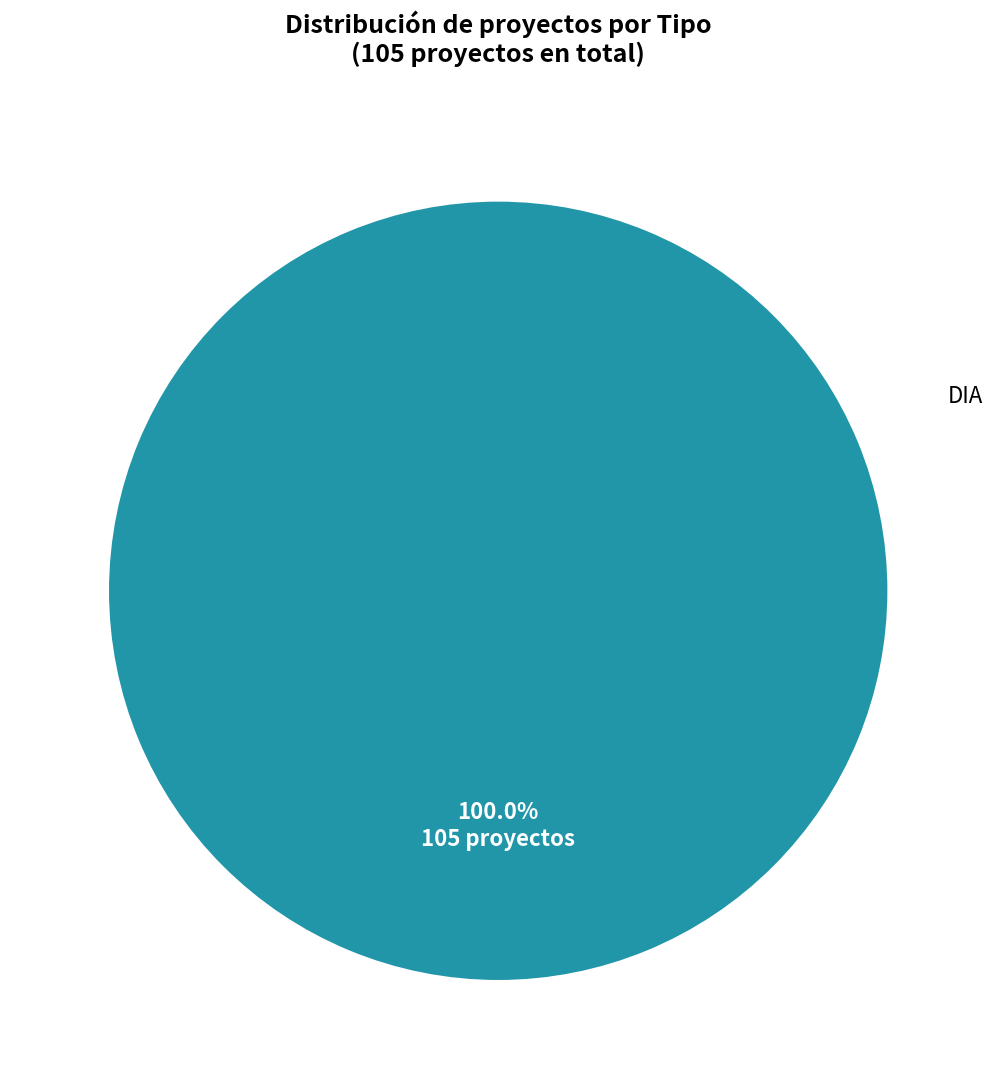

How many slices are in this pie chart?

1